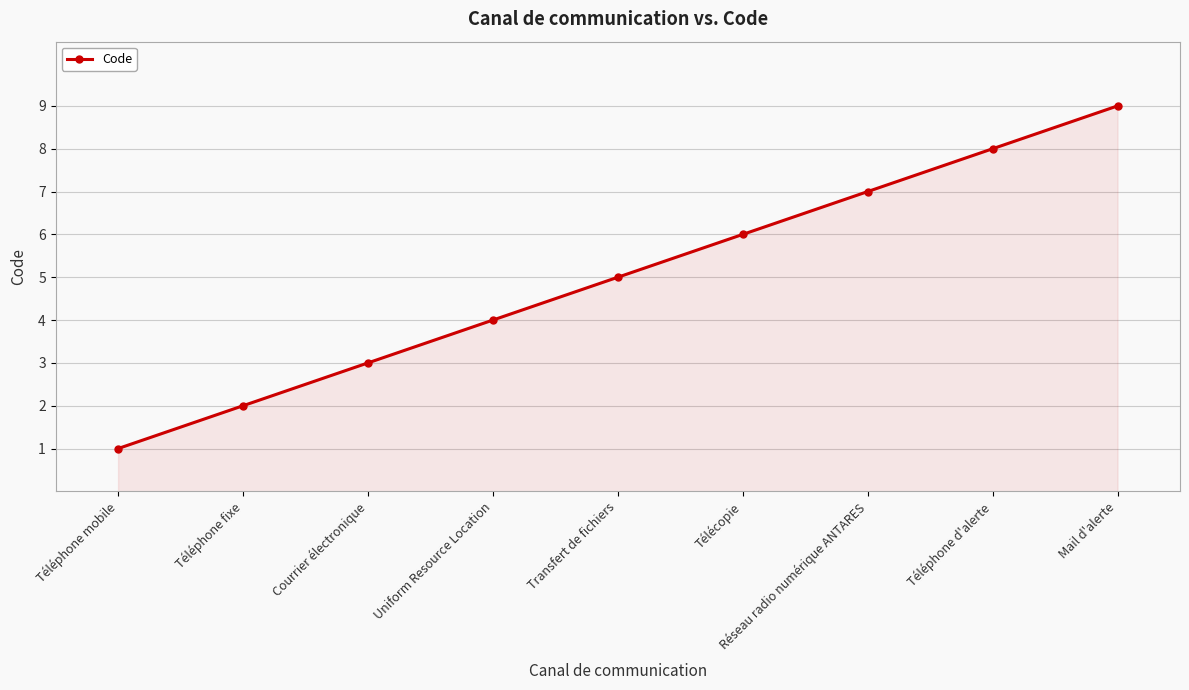

Reading left to right, what are all the values shown in this chart?

1	2	3	4	5	6	7	8	9